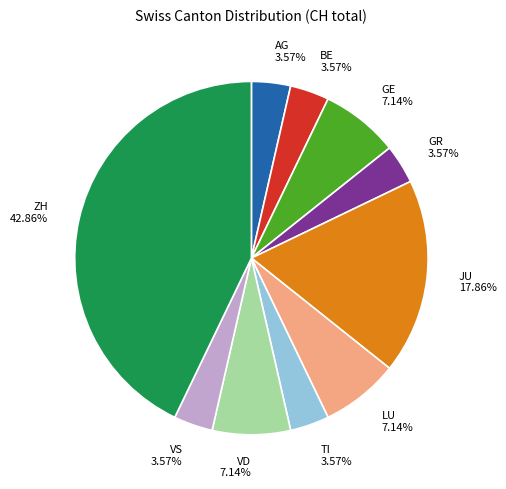

Which category has the biggest portion of the pie?

ZH 42.86%